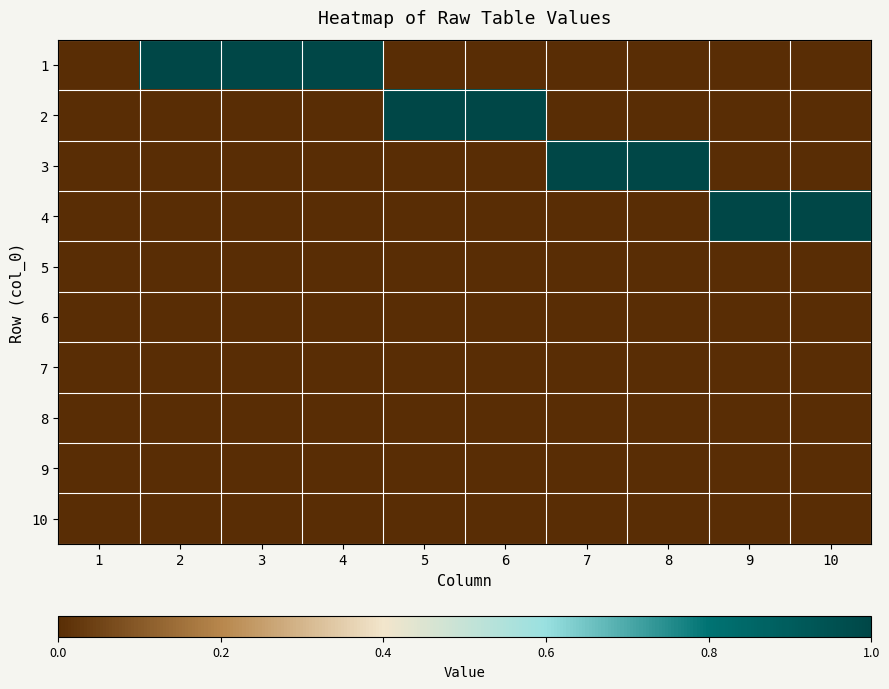

At 1, list the series in order from smallest to largest.

1, 2, 3, 4, 5, 6, 7, 8, 9, 10